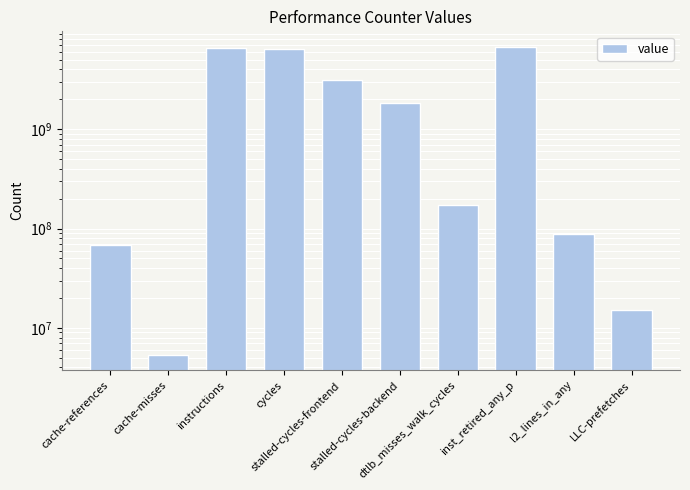

Which has a higher value, cache-misses or l2_lines_in_any?

l2_lines_in_any